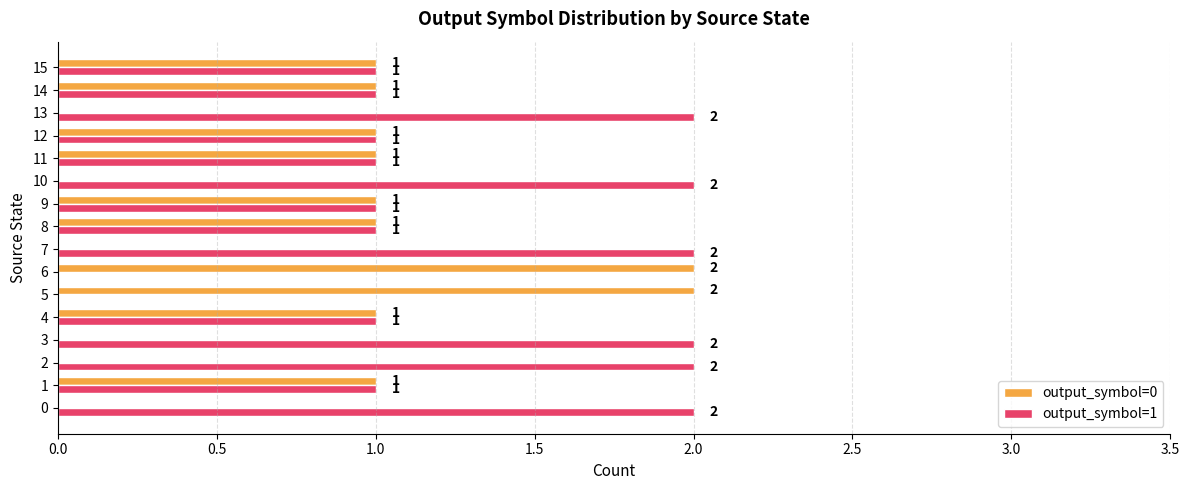

Is it true that output_symbol=0 equals 1 at 10?

False